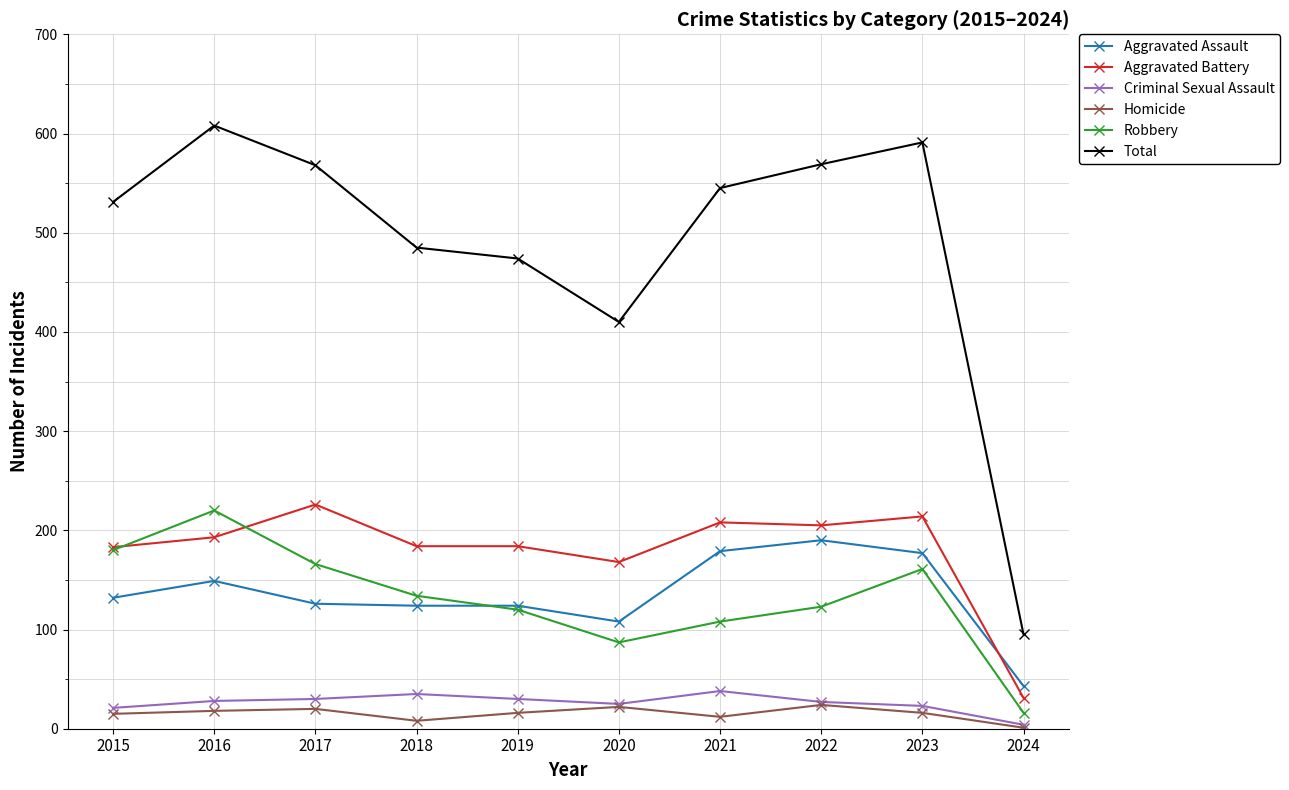

Which category has the highest value across all series?

2016